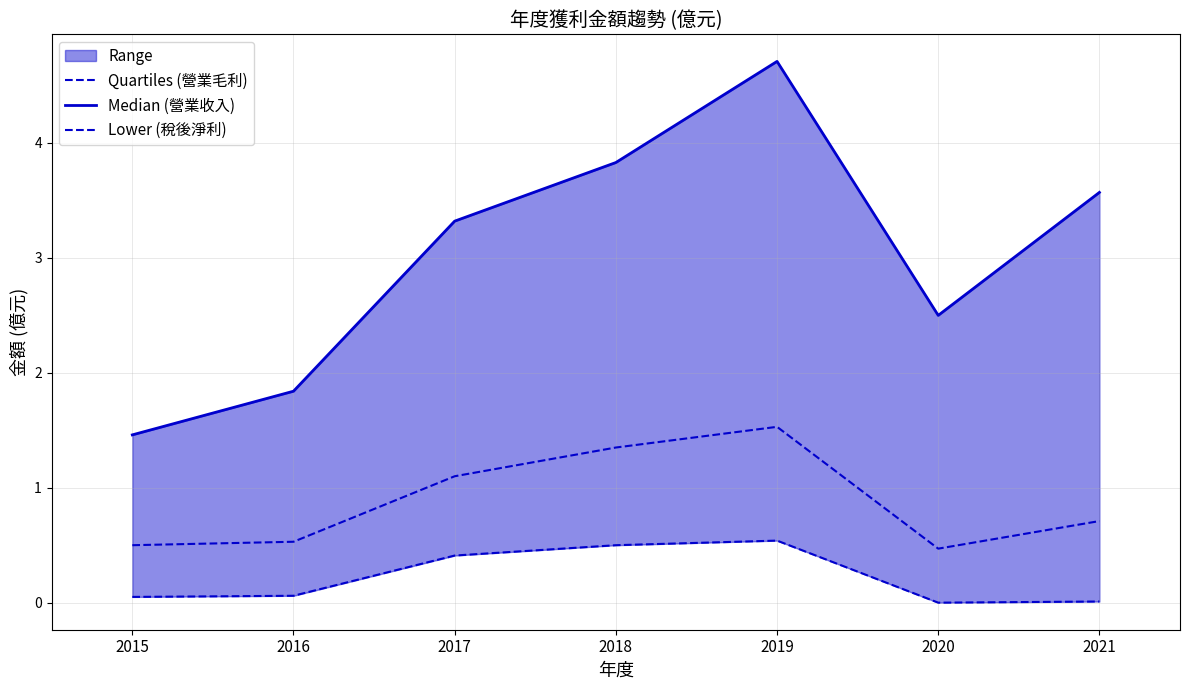

Is this an area chart (filled region under the line)?

No